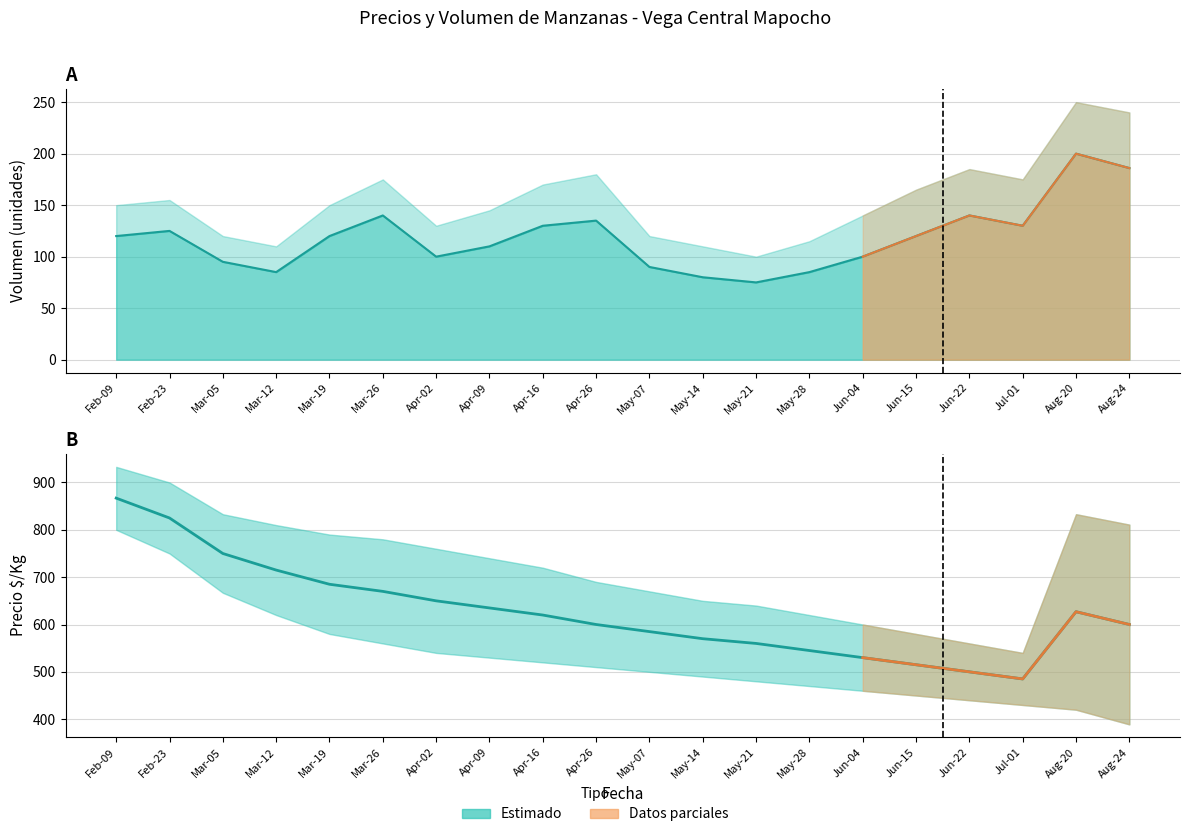

What is the greatest value displayed?

867